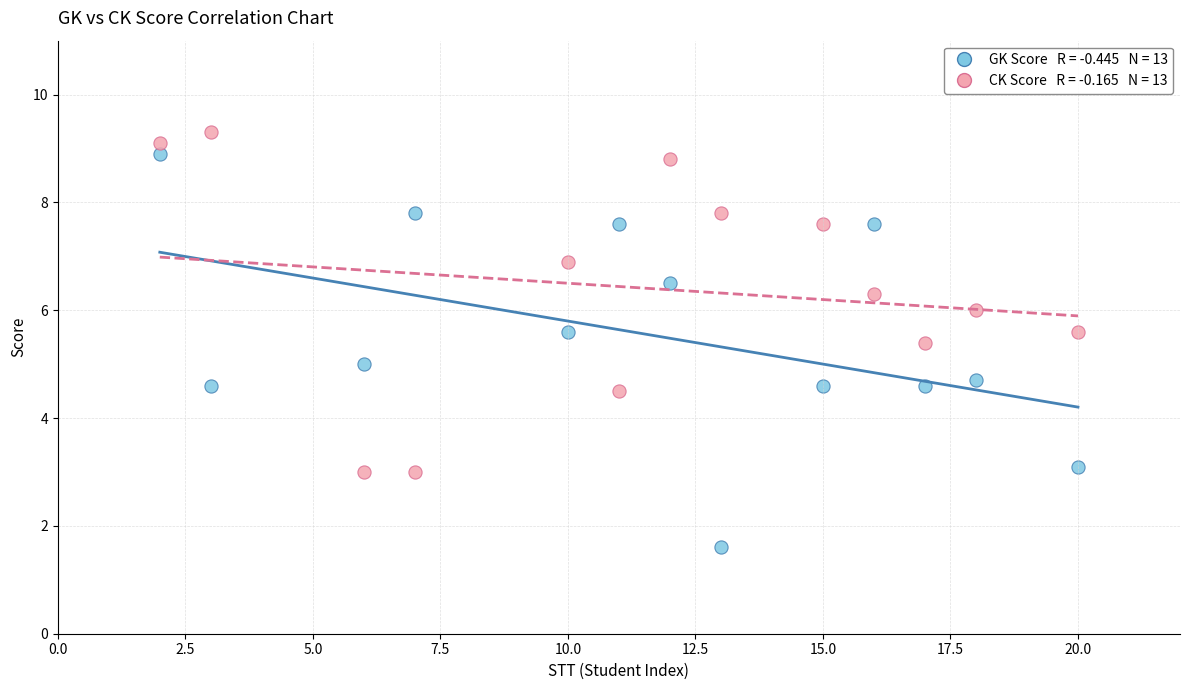

Across all data points, what is the range of Y values (max minus min)?

7.7